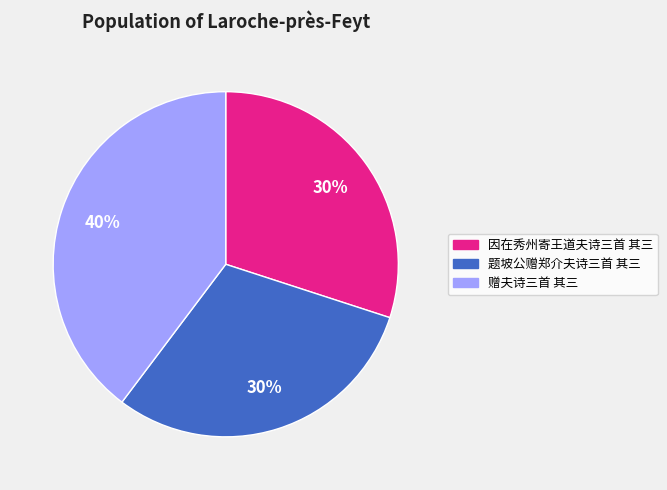

Do 因在秀州寄王道夫诗三首 其三 and 赠夫诗三首 其三 together represent more than half of the pie?

Yes